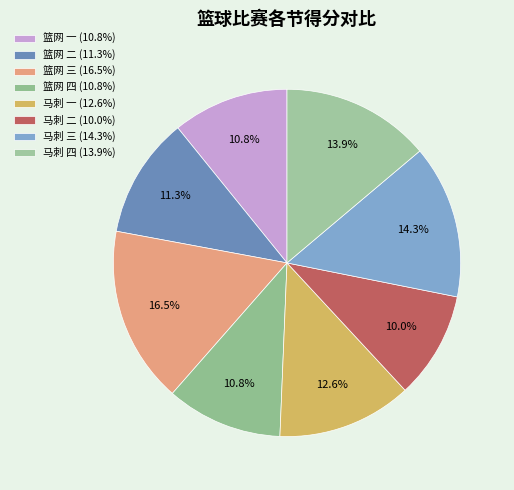

To the nearest percent, what percentage of the pie is 篮网 二?

11%